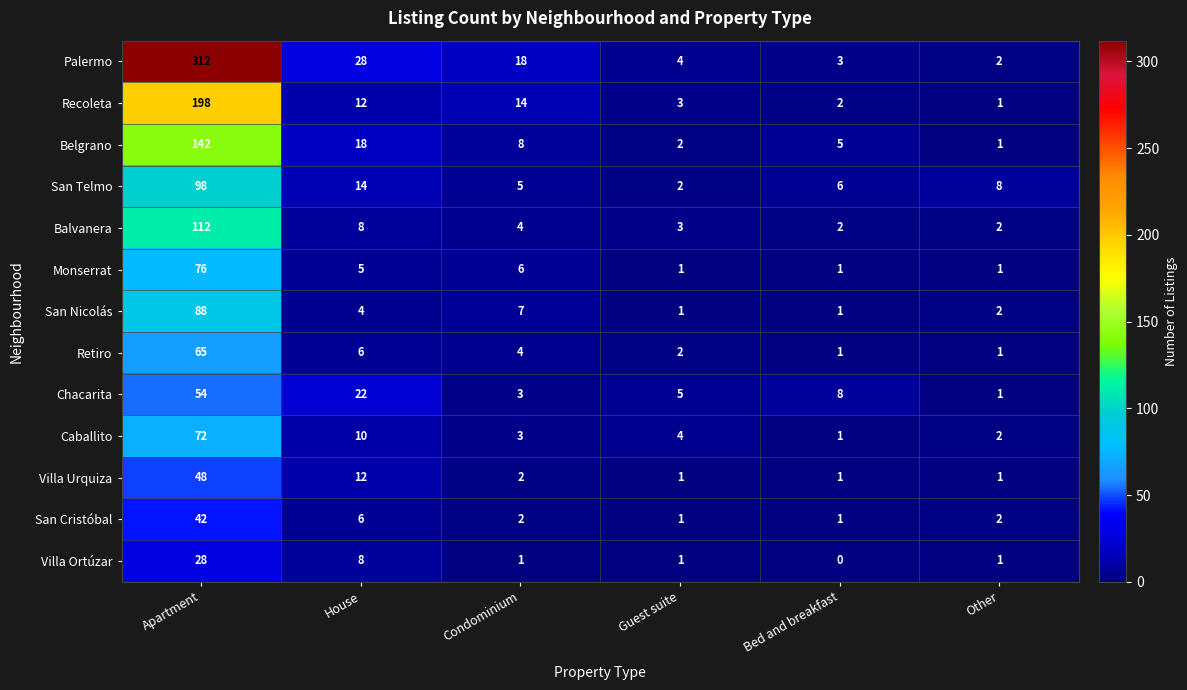

Is it true that Monserrat equals 3 at Condominium?

False